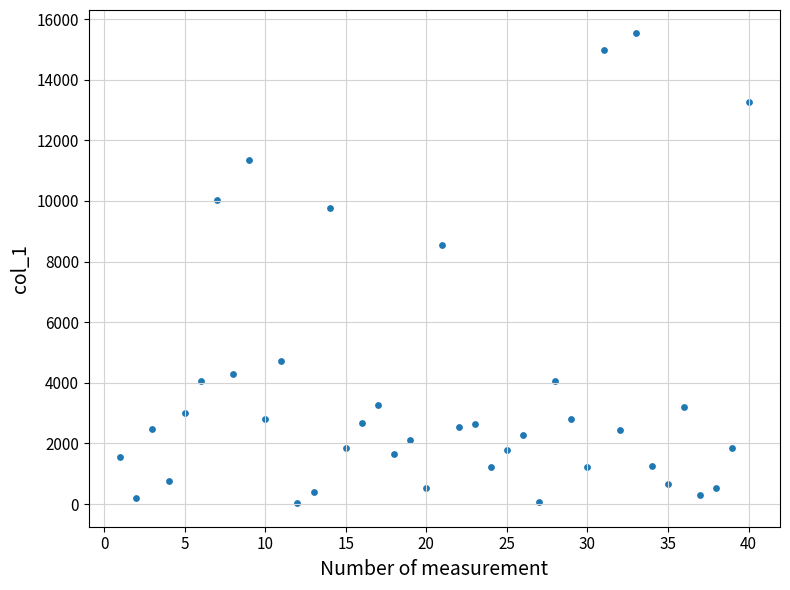

What Y value in the scatter plot is closest to 7777?

8532.3